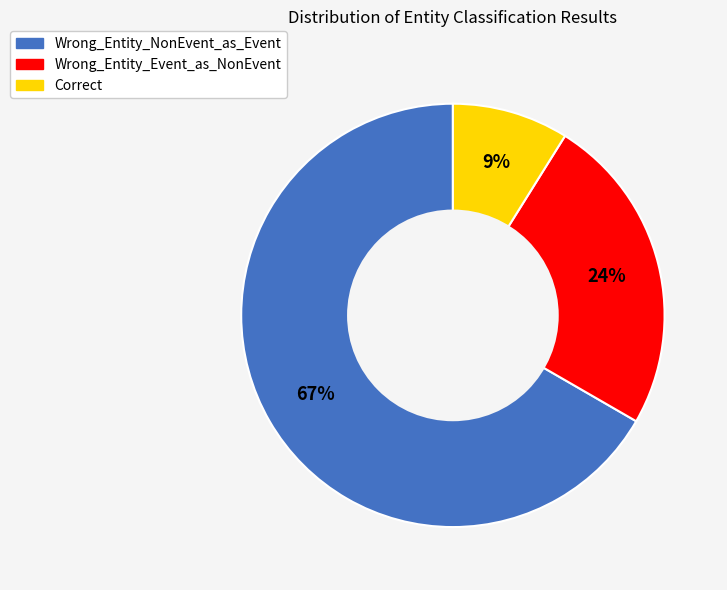

Which slice is the smallest?

Correct